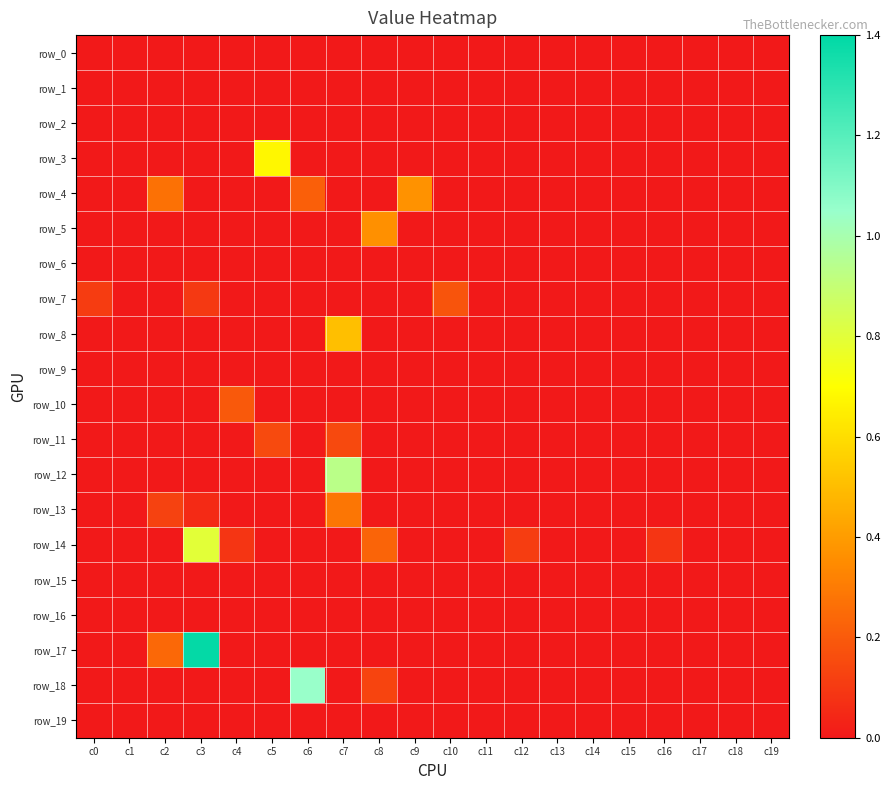

The value of row_9 at c0 is 0.0. True or false?

True